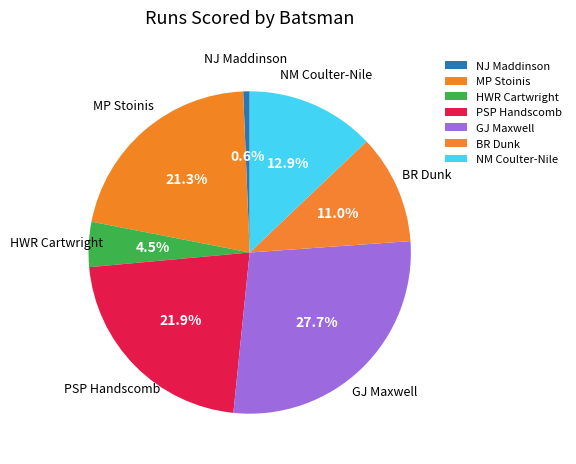

Combined, what portion of the pie is BR Dunk and PSP Handscomb?

32.9%